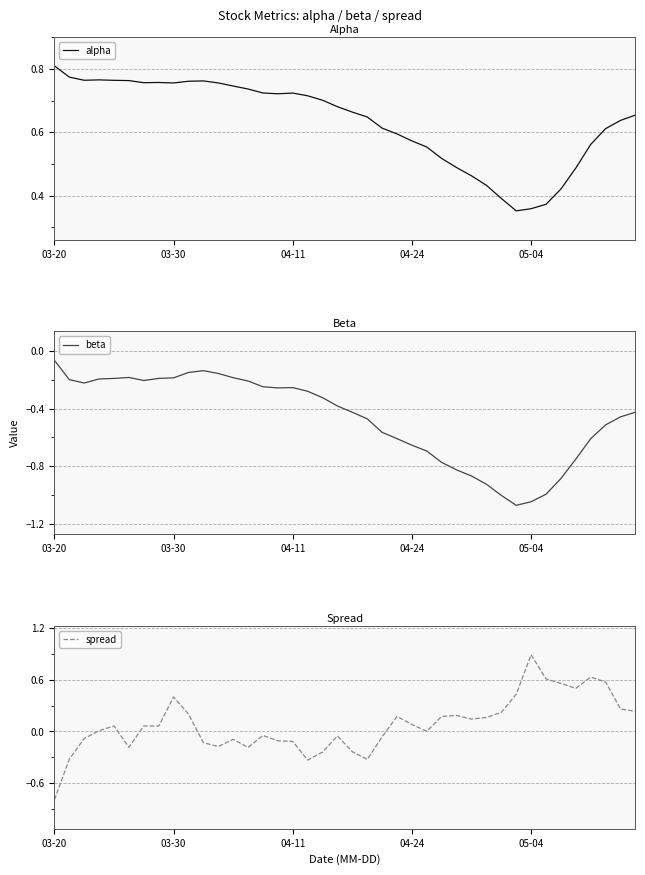

Where is beta nearest to the value 0?

03-20